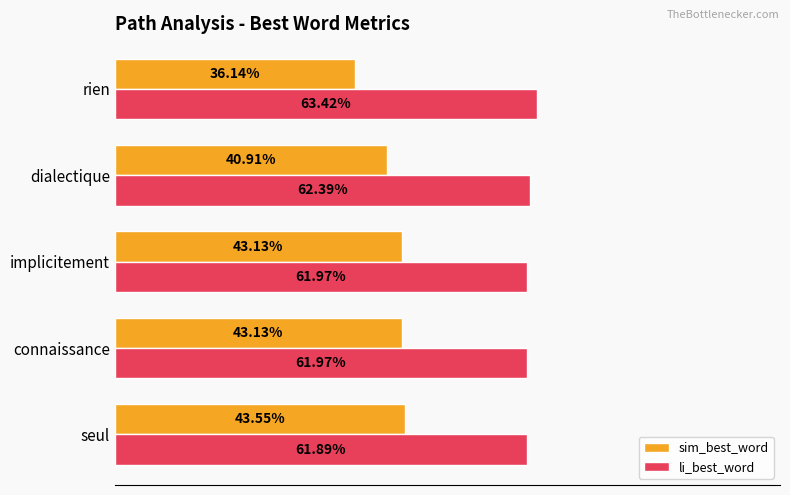

What are all the series names shown in the legend?

sim_best_word, li_best_word